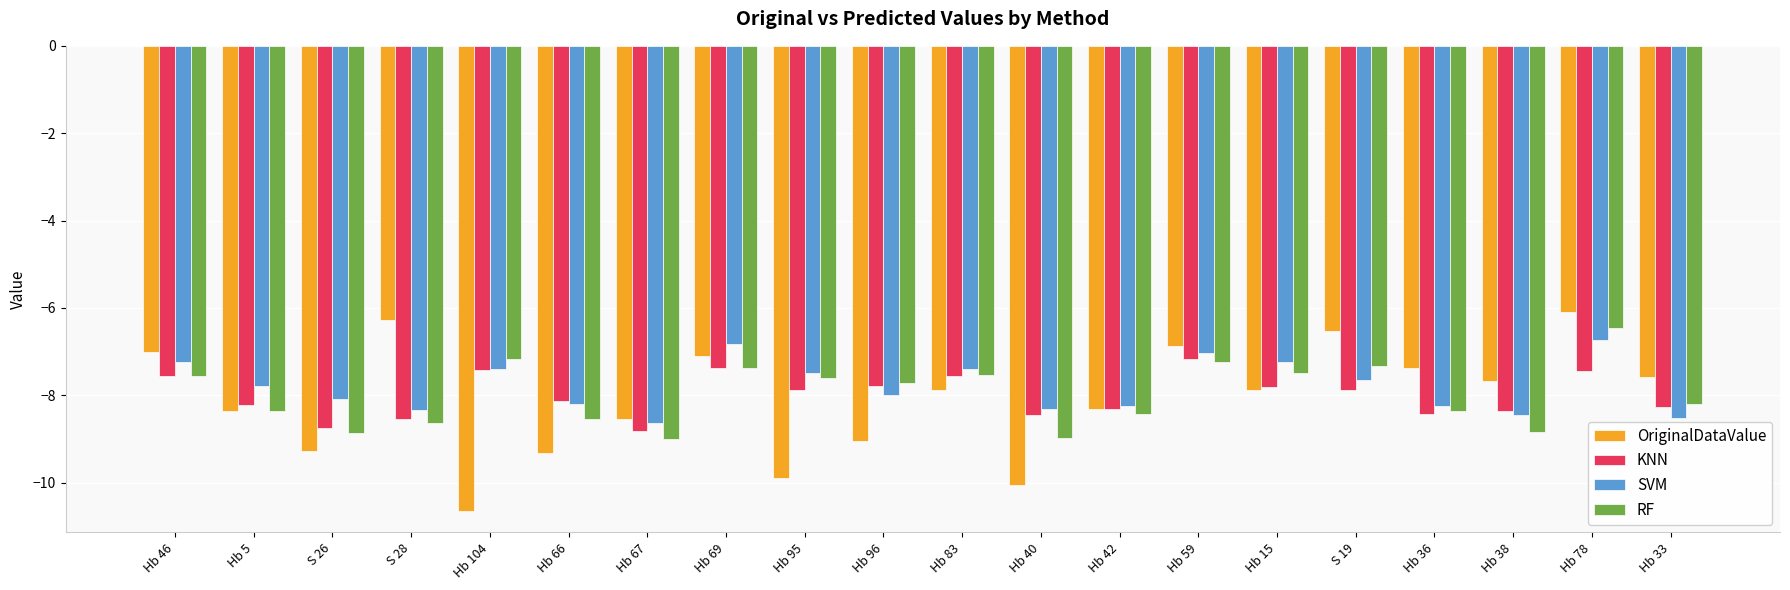

What are all the series names shown in the legend?

OriginalDataValue, KNN, SVM, RF